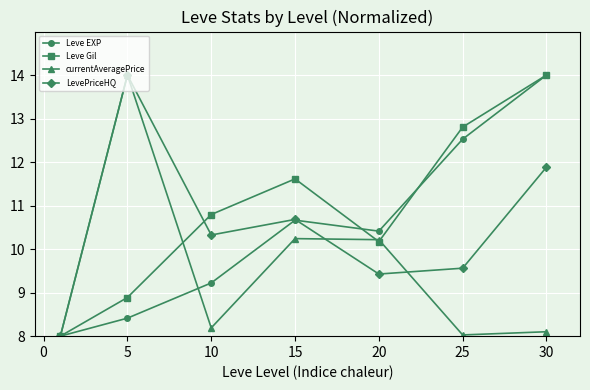

What is the smallest value displayed?

8.0